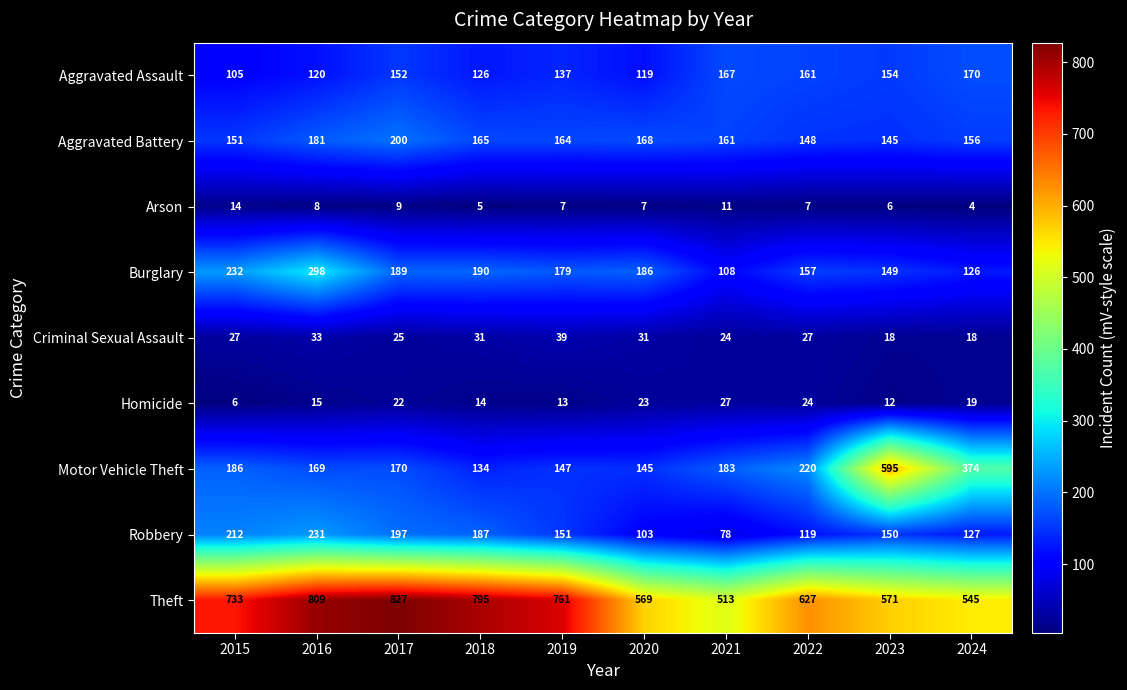

What is the minimum value shown in the chart?

4